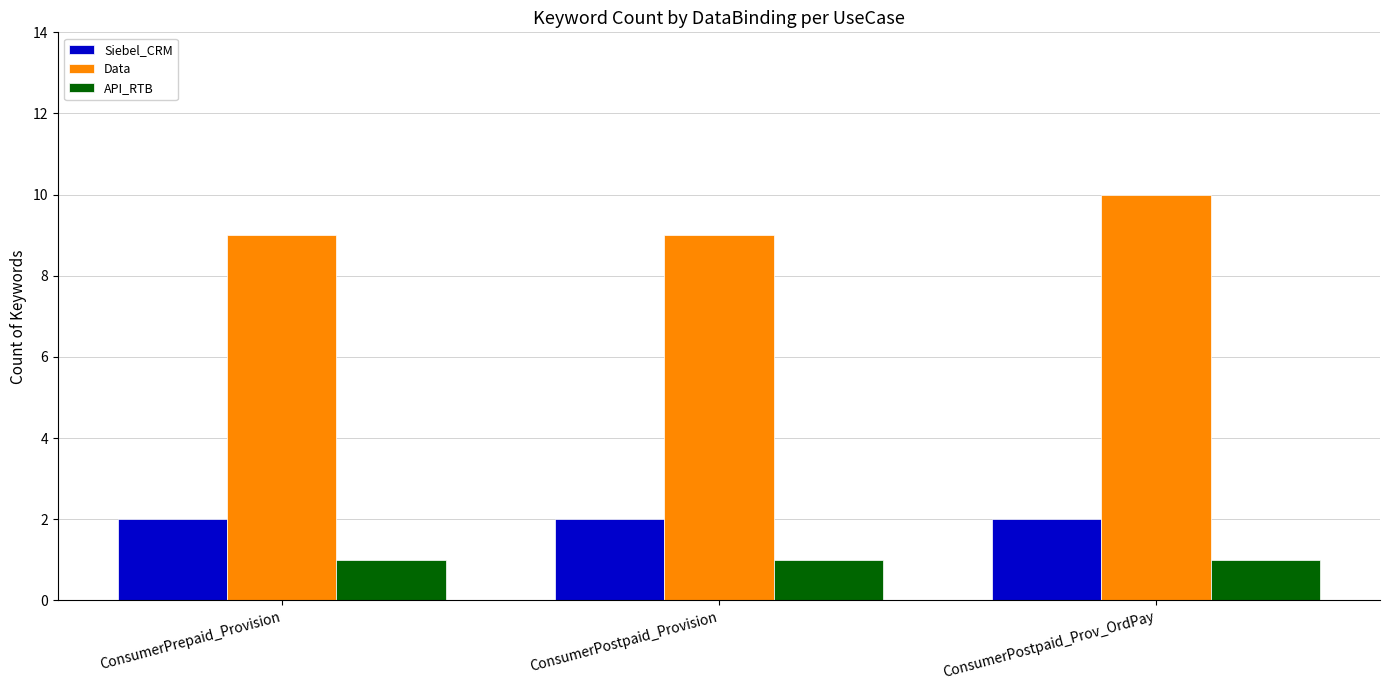

Does the chart contain stacked bars?

No